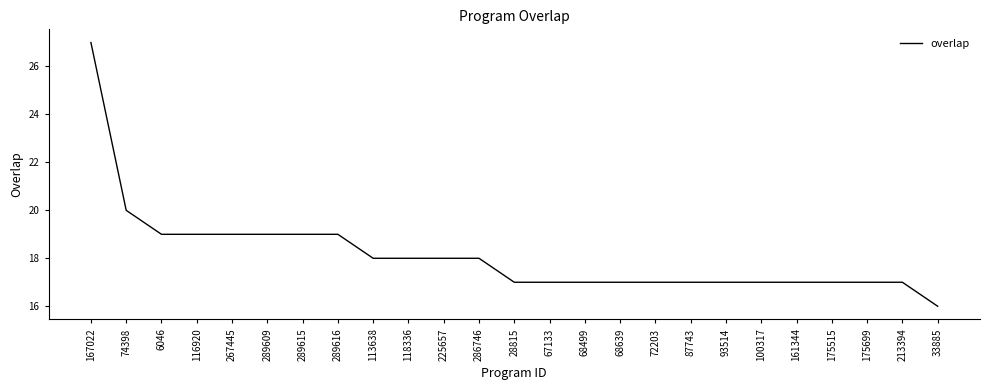

Is it true that the value at 67133 is 17?

True